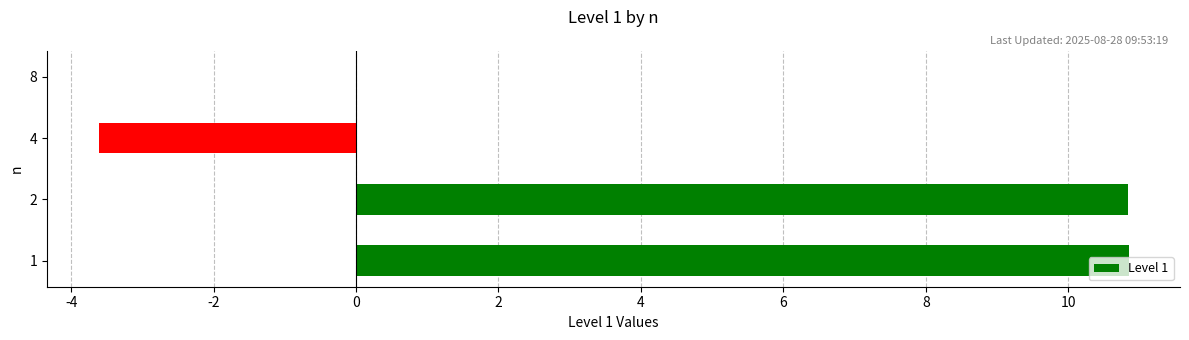

True or false: the data shows -6.5 at 4.

False